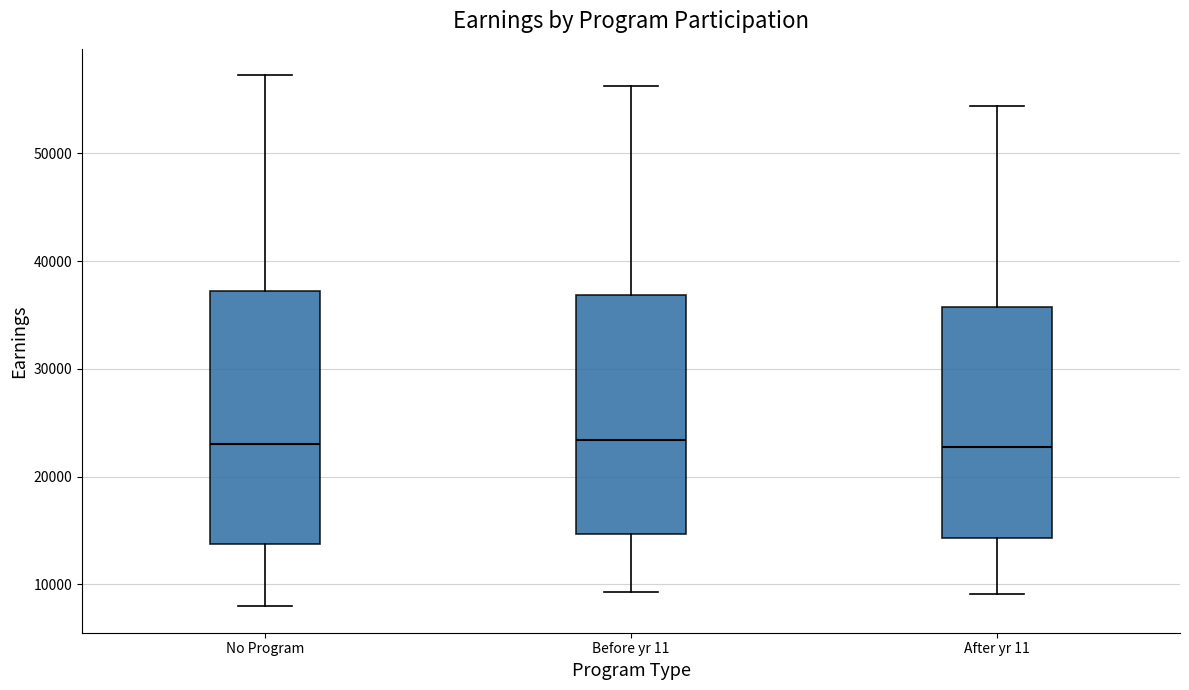

Reading left to right, transcribe this box plot: for each box, give where its median line is, the range the box spans, and where its two whiskers end, as read against the y-axis. The values are not printed on the chart, so give them approximately, as read against the axis.

No Program: median 23000, box 14000 to 37000, whiskers 8000 to 57000
Before yr 11: median 23000, box 15000 to 37000, whiskers 9000 to 56000
After yr 11: median 23000, box 14000 to 36000, whiskers 9000 to 54000